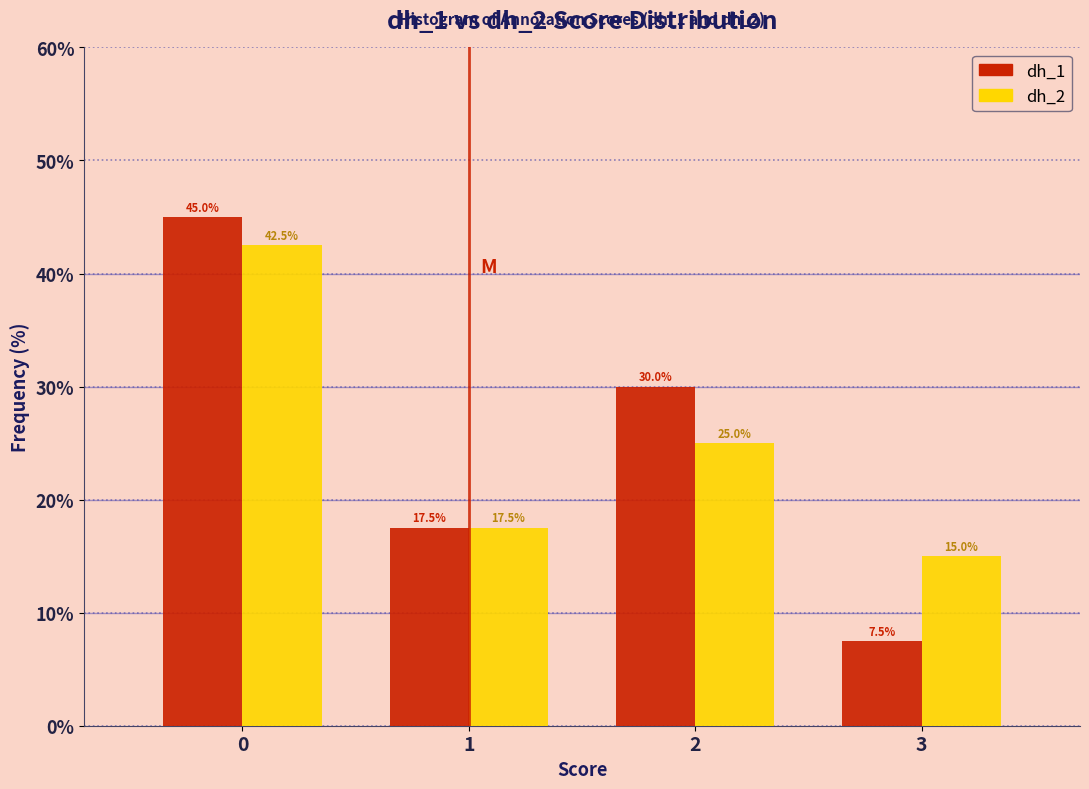

Reading left to right, what are all the values shown in this chart?

dh_1: 0=45.0	1=17.5	2=30.0	3=7.5
dh_2: 0=42.5	1=17.5	2=25.0	3=15.0